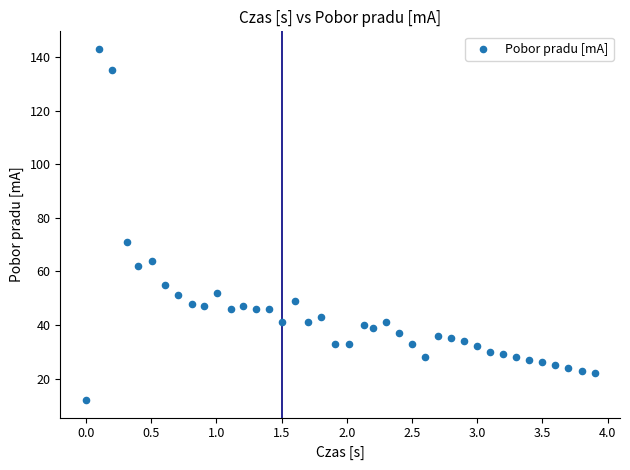

What Y value in the scatter plot is closest to 77?

71